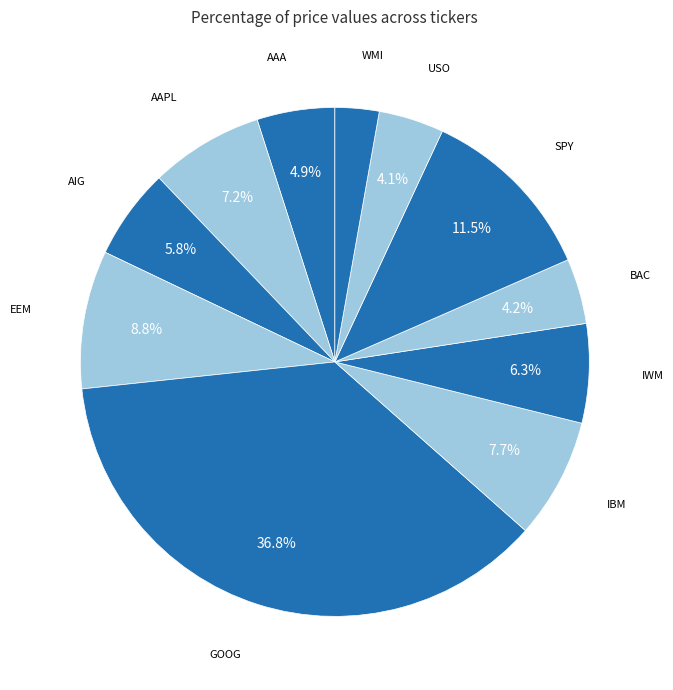

To the nearest percent, what portion does GOOG represent?

37%